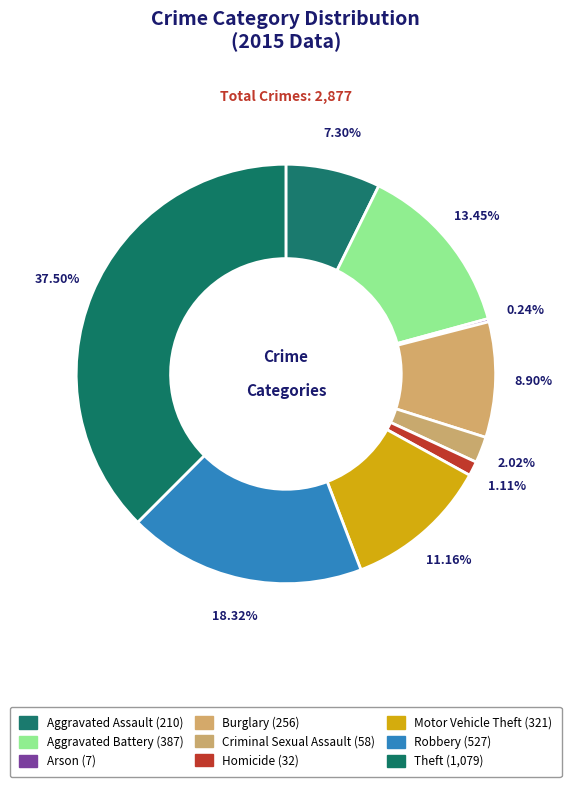

How many segments does this pie chart have?

9